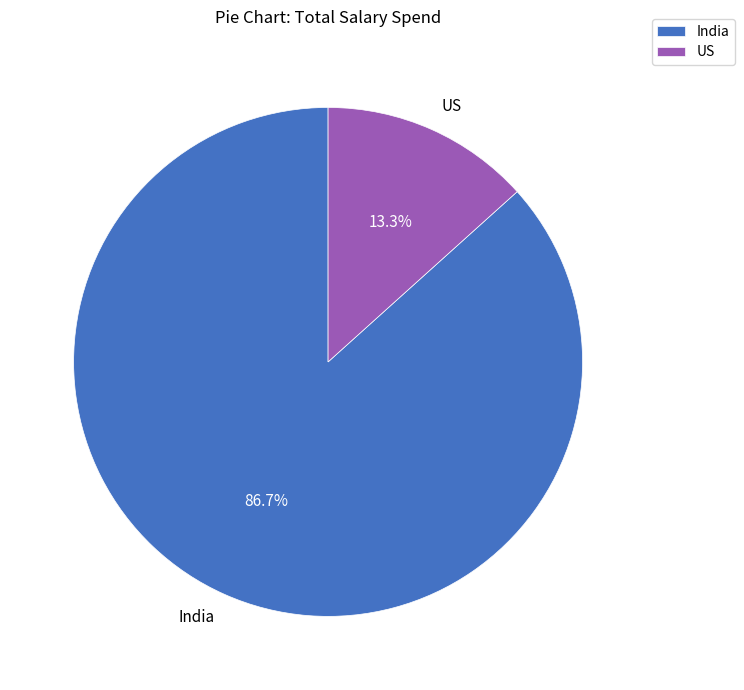

Count the number of slices in the pie.

2